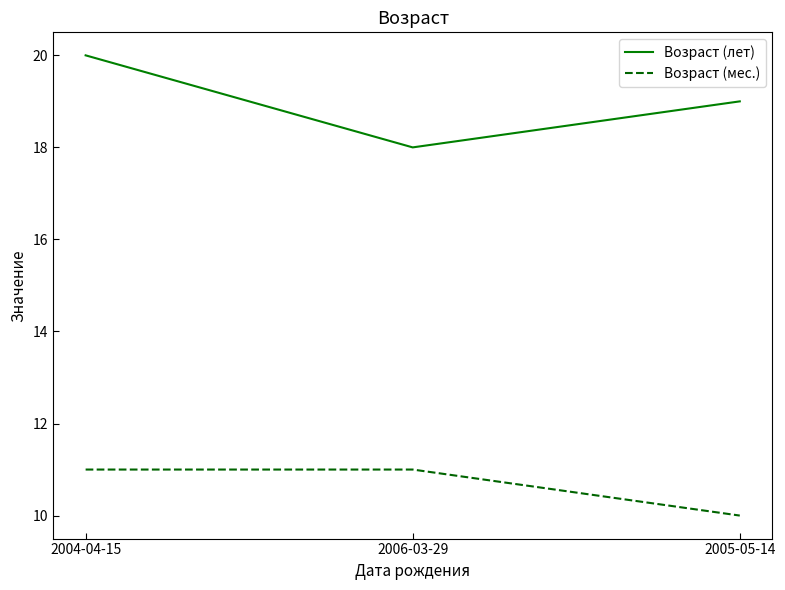

Which series has the largest total across all categories?

Возраст (лет)